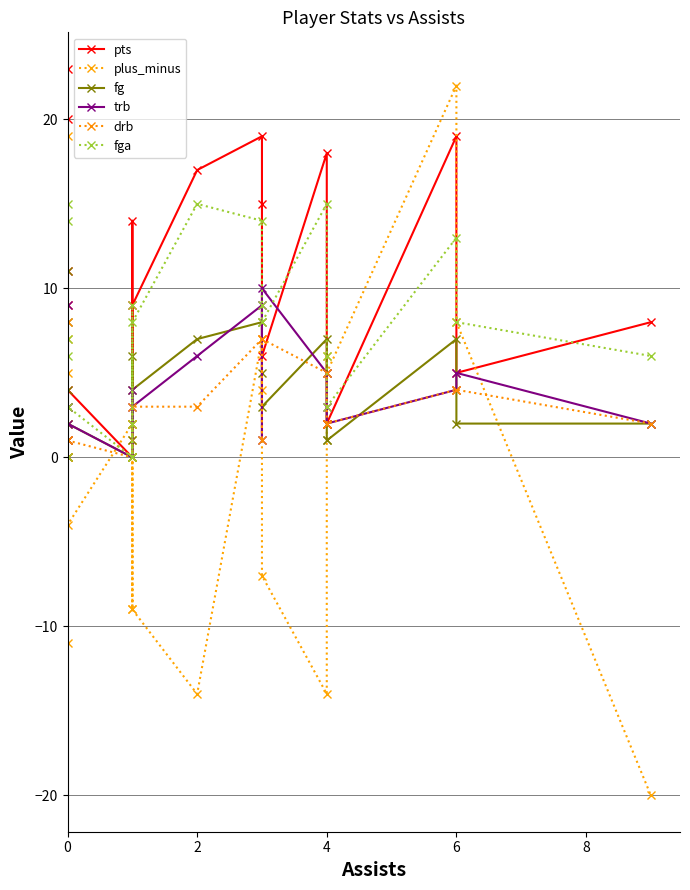

How many values in the fg series are below 3?

9